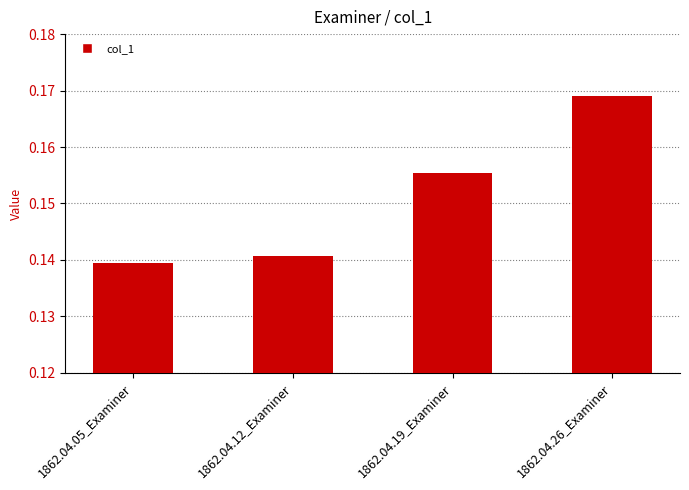

Between 1862.04.05_Examiner and 1862.04.26_Examiner, which is larger?

1862.04.26_Examiner